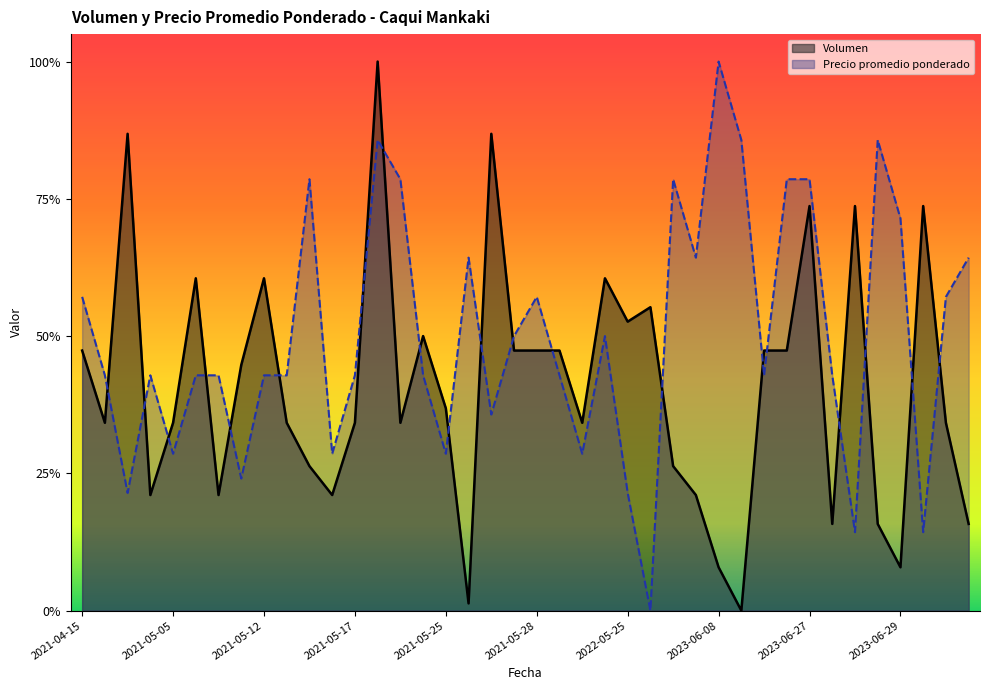

Rank the series at 2021-05-11 from highest to lowest value.

Volumen, Precio promedio ponderado